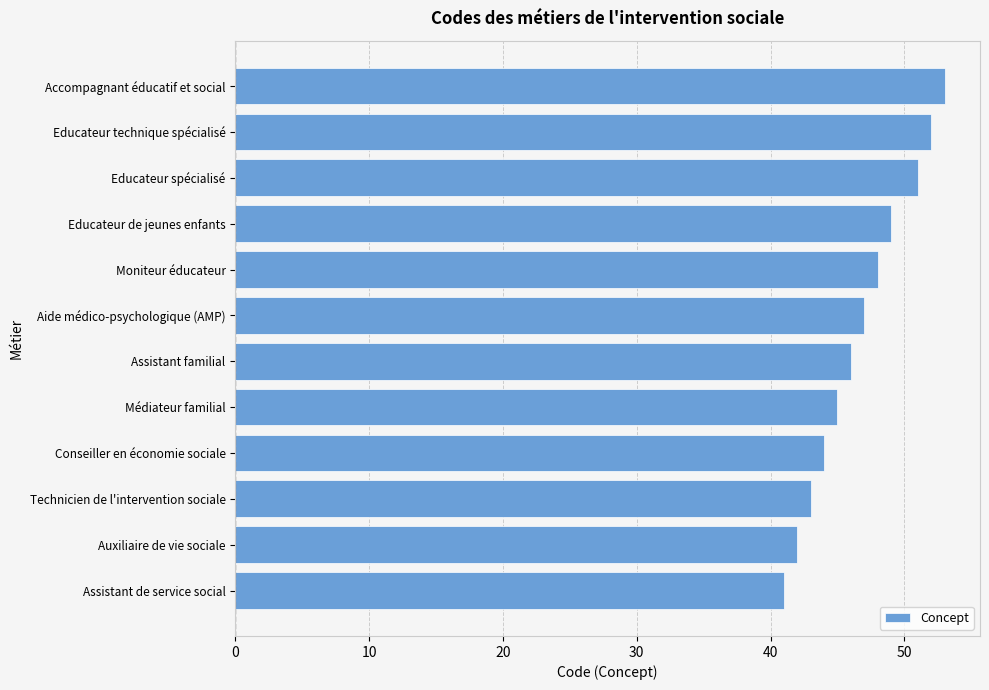

True or false: the data shows 25 at Educateur spécialisé.

False